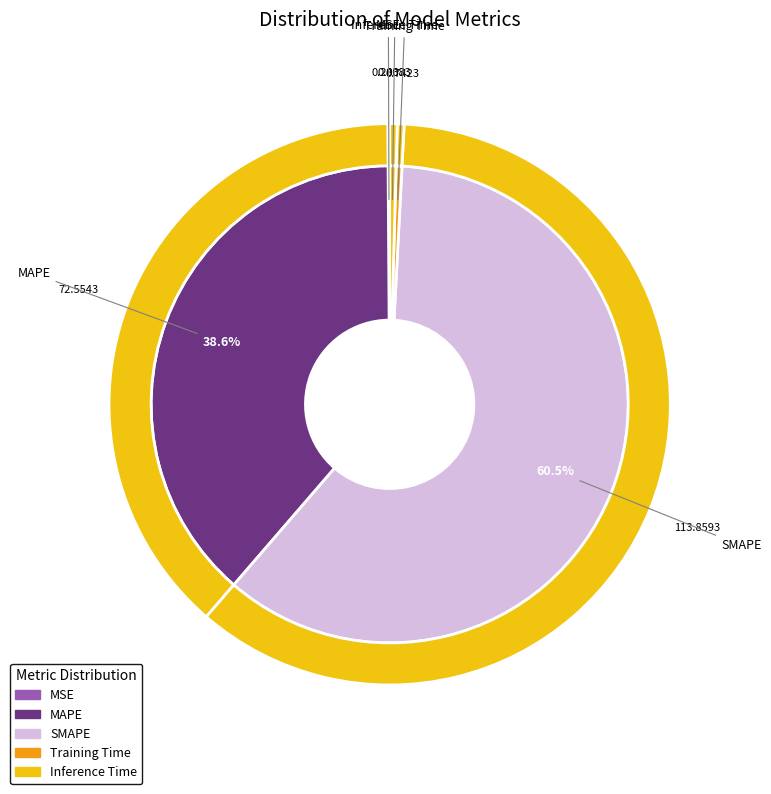

Rank the categories by value from highest to lowest.

SMAPE, MAPE, Inference Time, Training Time, MSE